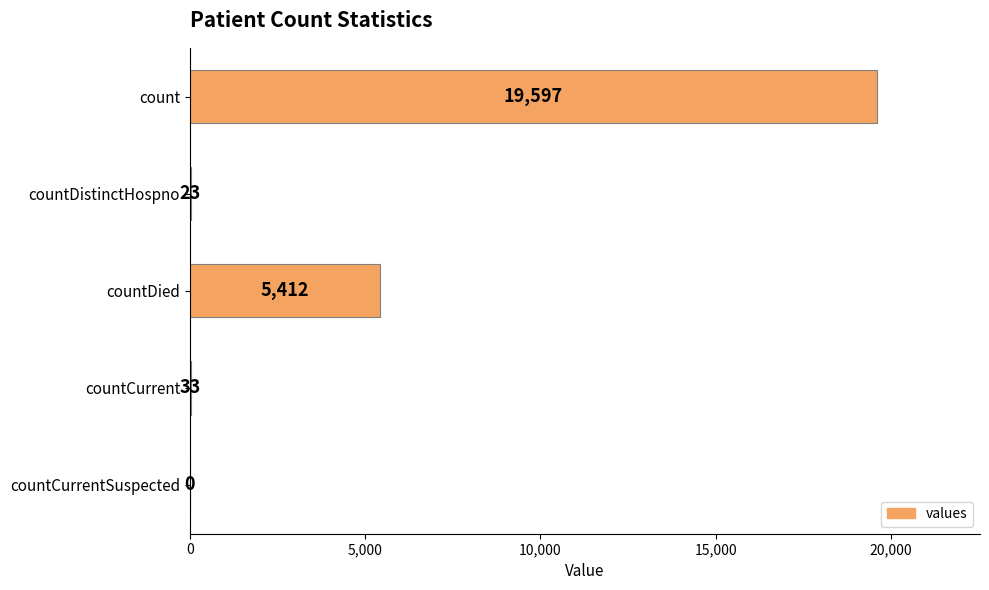

Between countCurrentSuspected and countDied, which is larger?

countDied